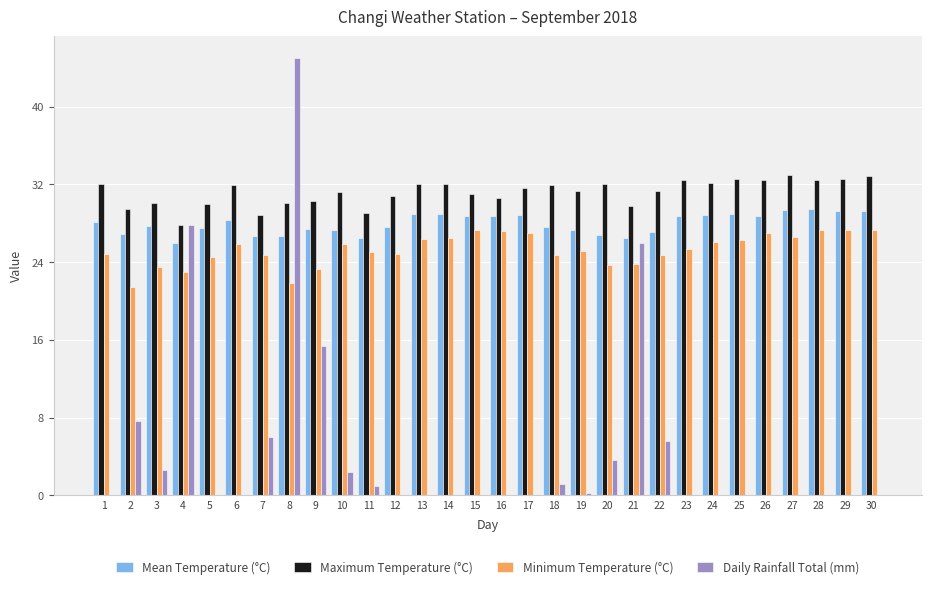

Where does the Mean Temperature (°C) series first go above 28?

1